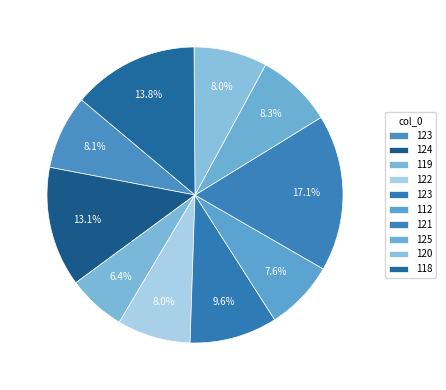

Count the number of slices in the pie.

10